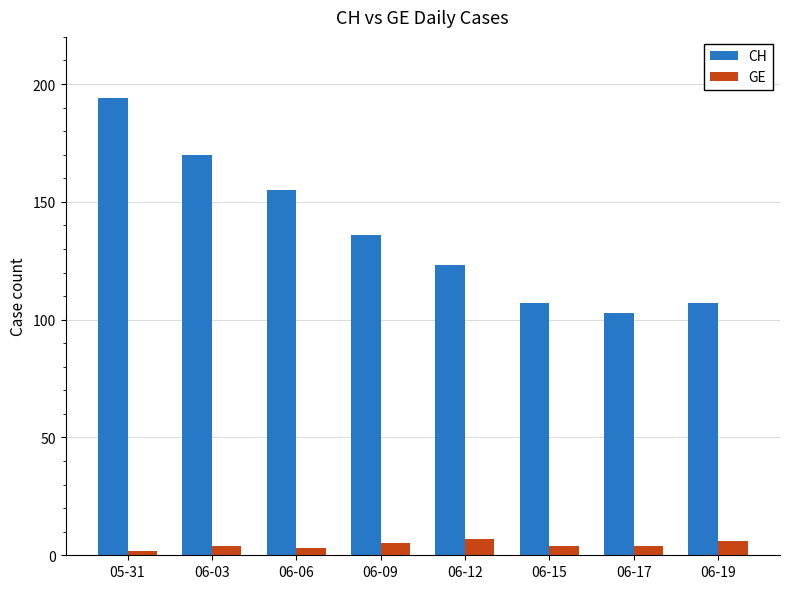

What position from the left is 06-17?

7